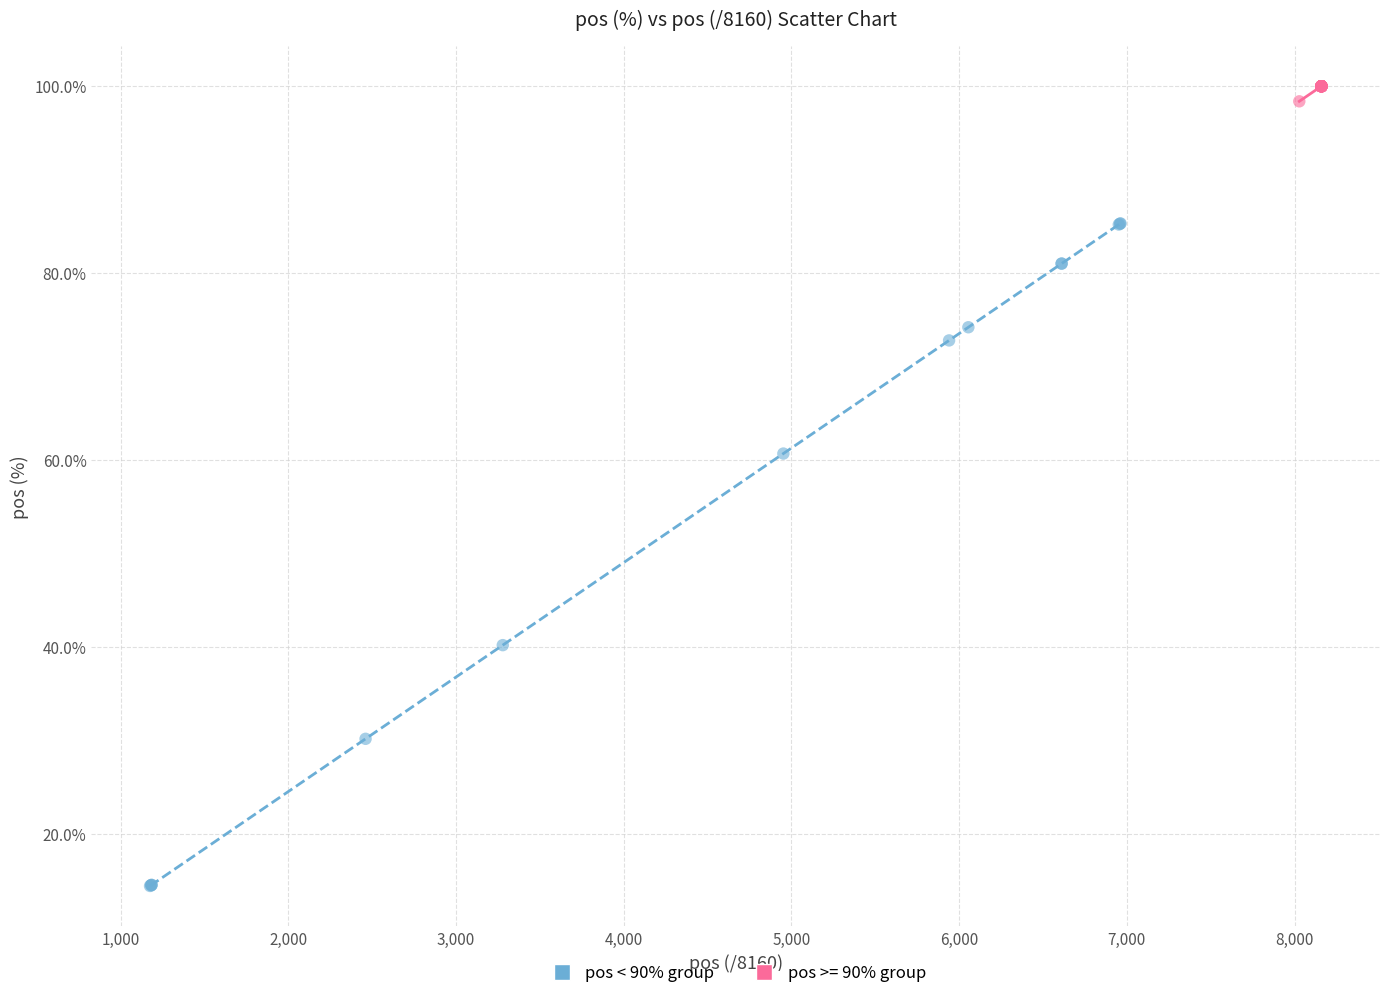

Which series has the widest spread of Y values?

pos < 90% group